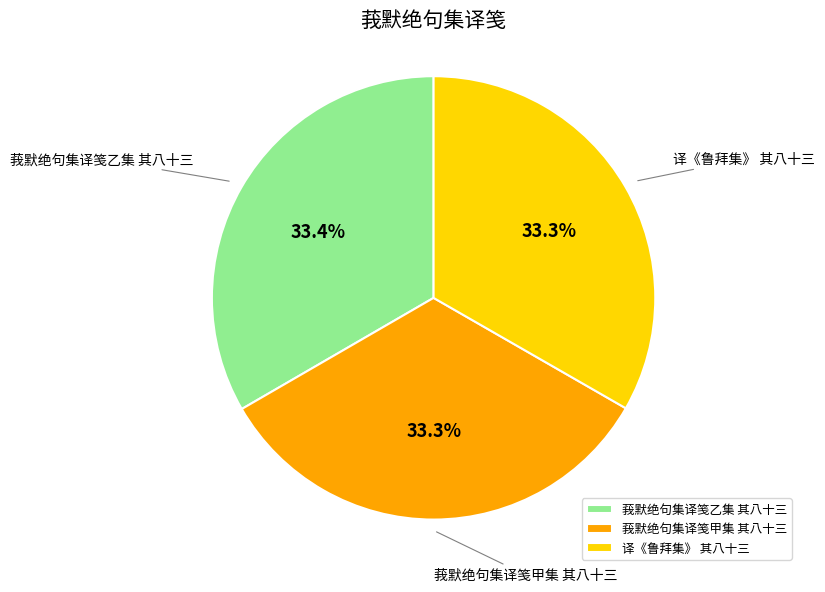

Approximately how many times larger is the value at 莪默绝句集译笺甲集 其八十三 compared to 莪默绝句集译笺乙集 其八十三?

1.0